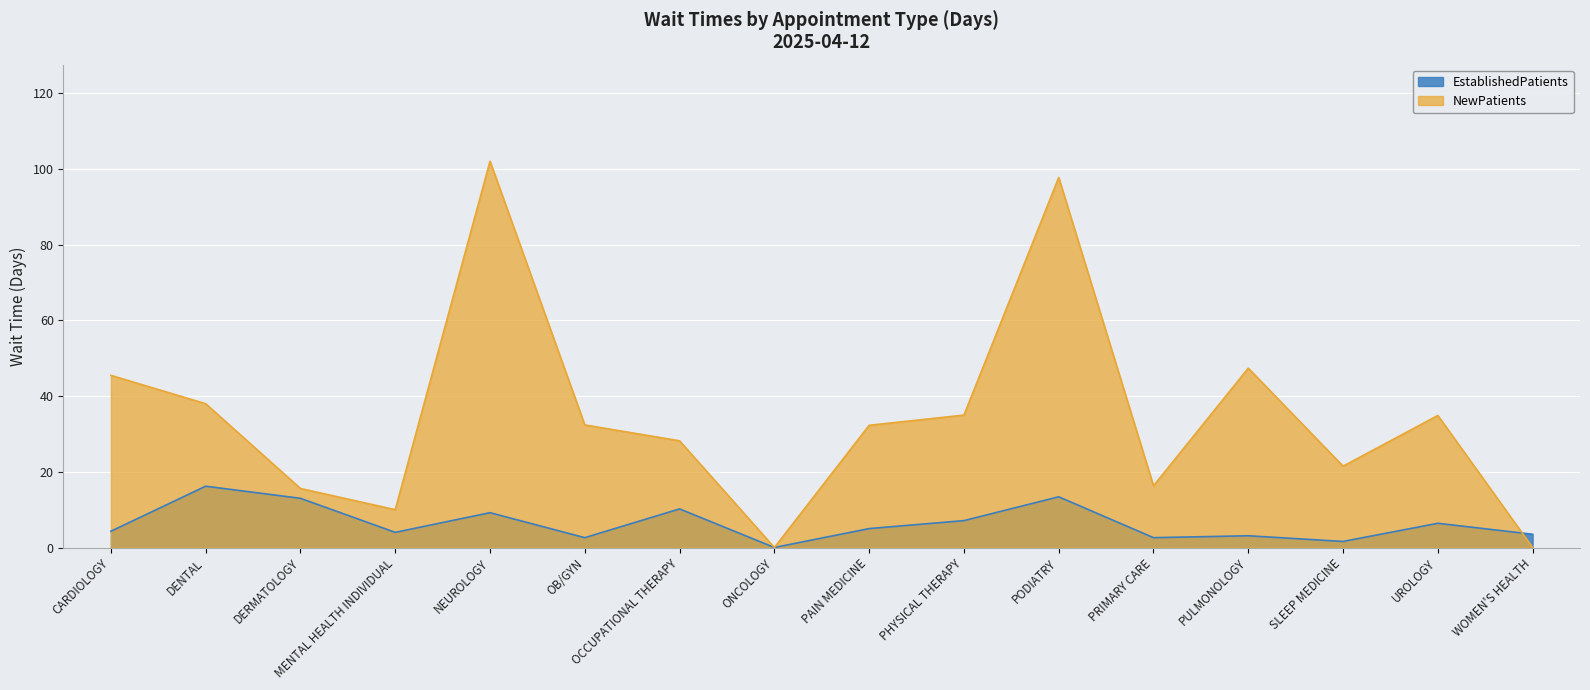

How many lines are shown in the chart?

2